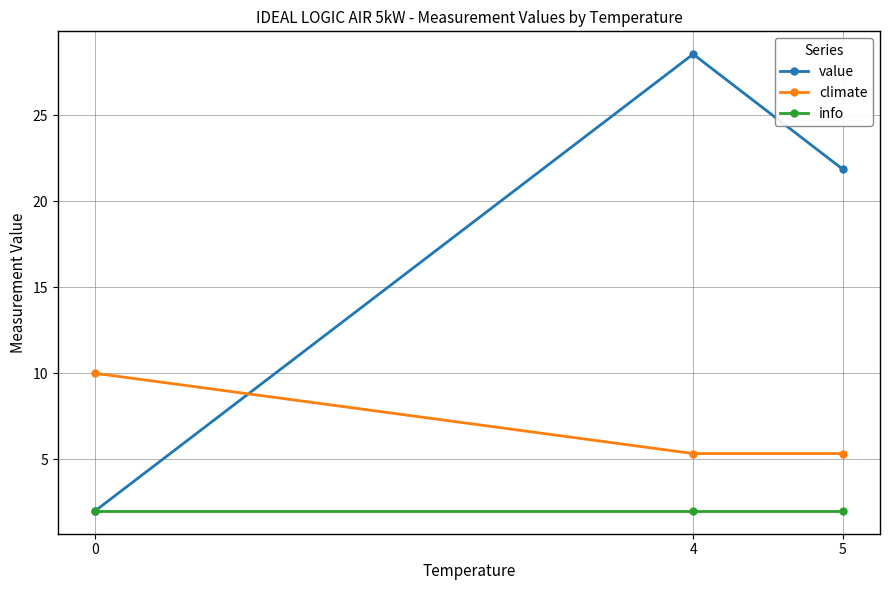

Reading left to right, list all the values displayed in this chart.

value: 0=2.0	4=28.6	5=21.9
climate: 0=10.0	4=5.3	5=5.3
info: 0=2.0	4=2.0	5=2.0